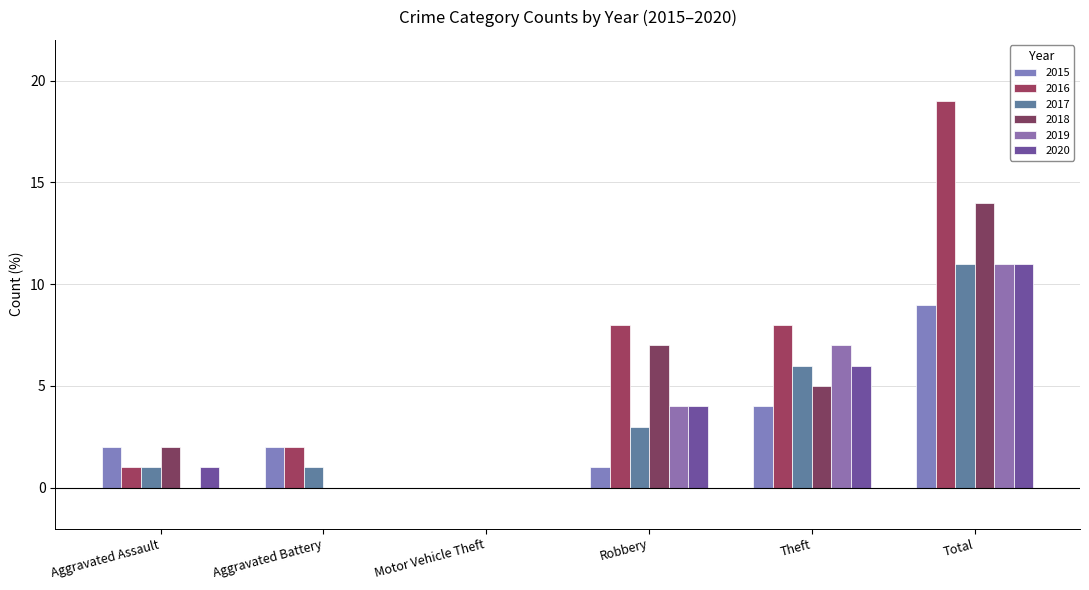

True or false: 2015 has a value of 0 at Robbery.

False